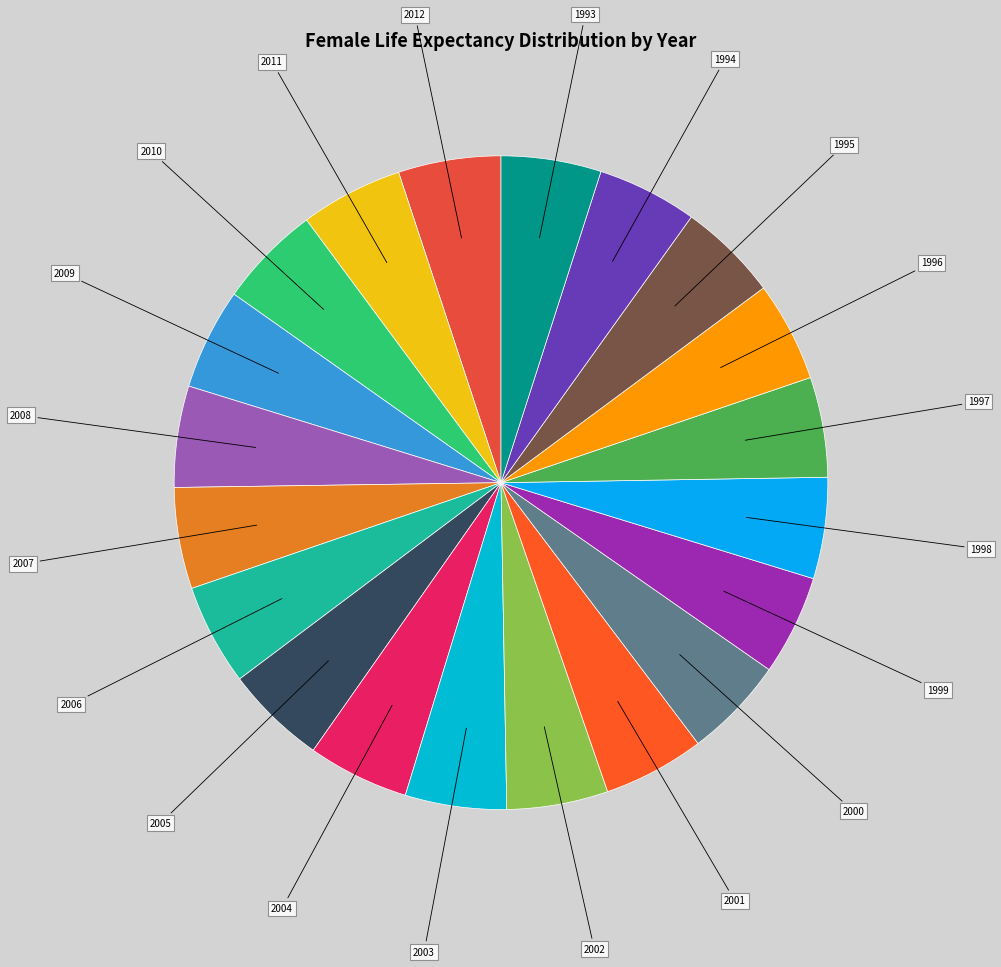

What is the largest slice in the pie chart?

2012